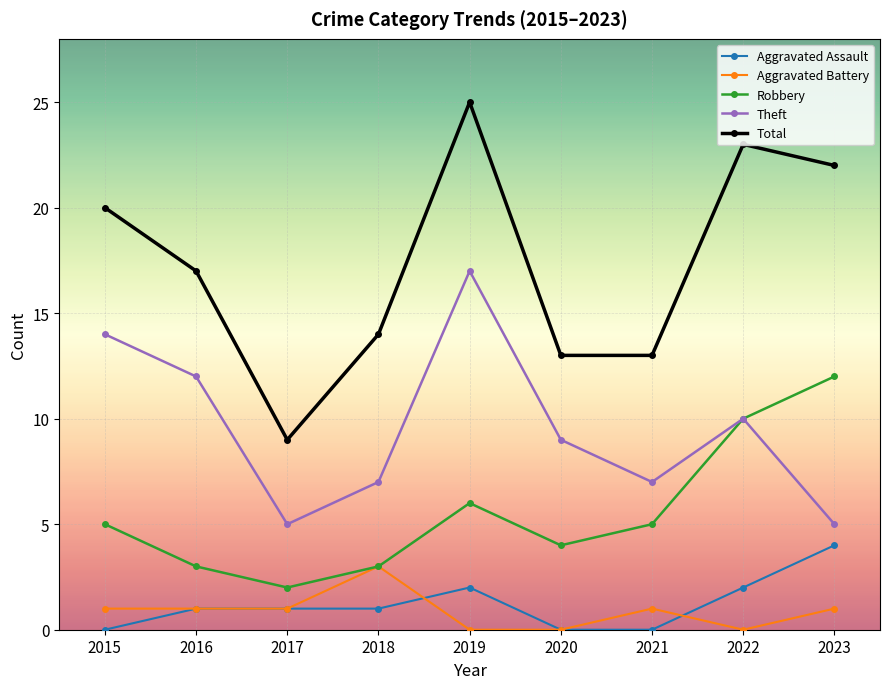

True or false: Aggravated Assault has a value of 0 at 2017.

False